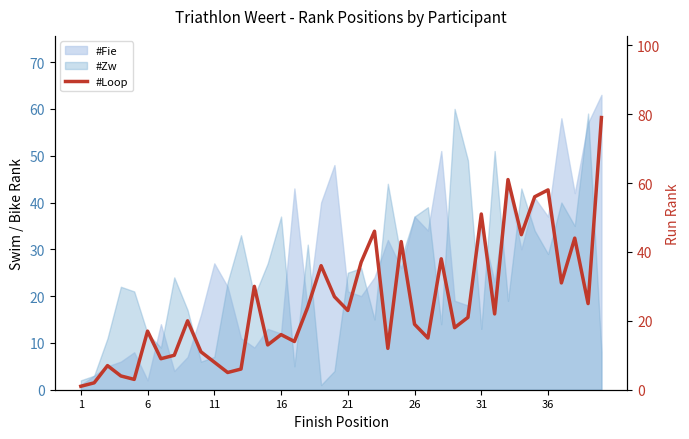

Reading left to right, extract all data points from this chart.

1	2	7	4	3	17	9	10	20	11	8	5	6	30	13	16	14	24	36	27	23	37	46	12	43	19	15	38	18	21	51	22	61	45	56	58	31	44	25	79